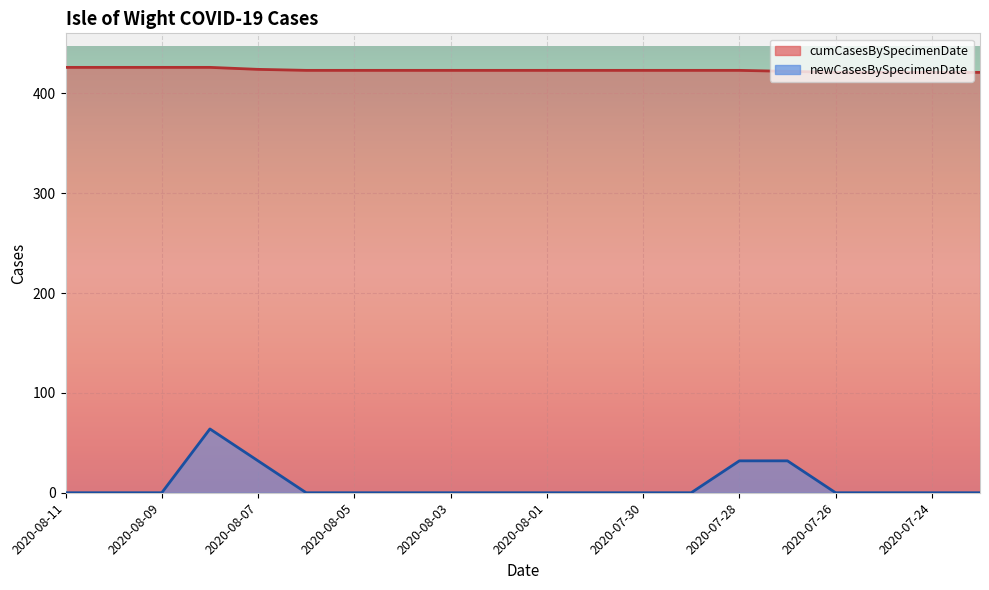

Is the value of newCasesBySpecimenDate at 2020-07-28 greater than the value of cumCasesBySpecimenDate at 2020-07-26?

No